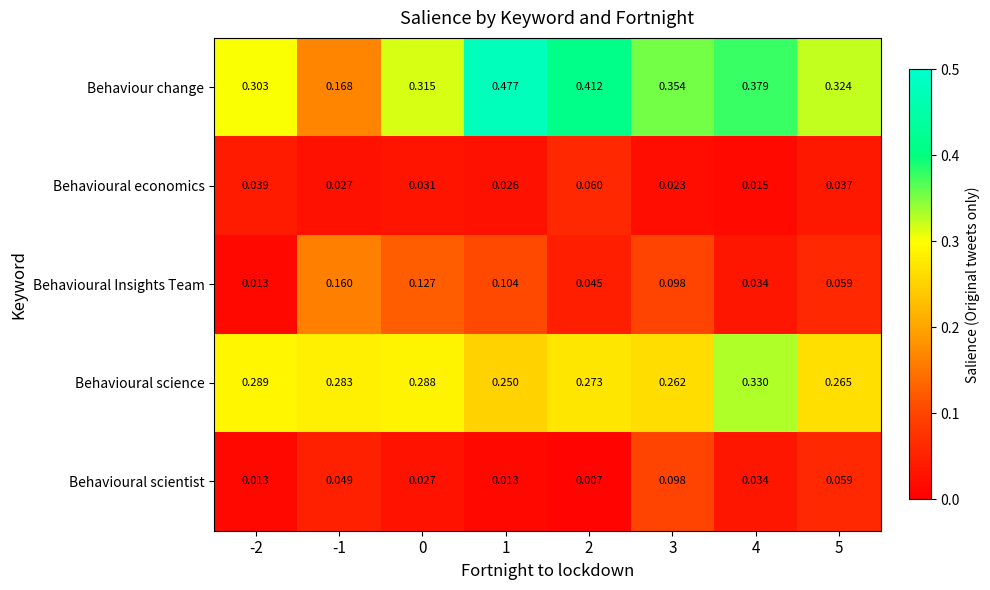

Which series changed the most between 0 and 2?

Behaviour change